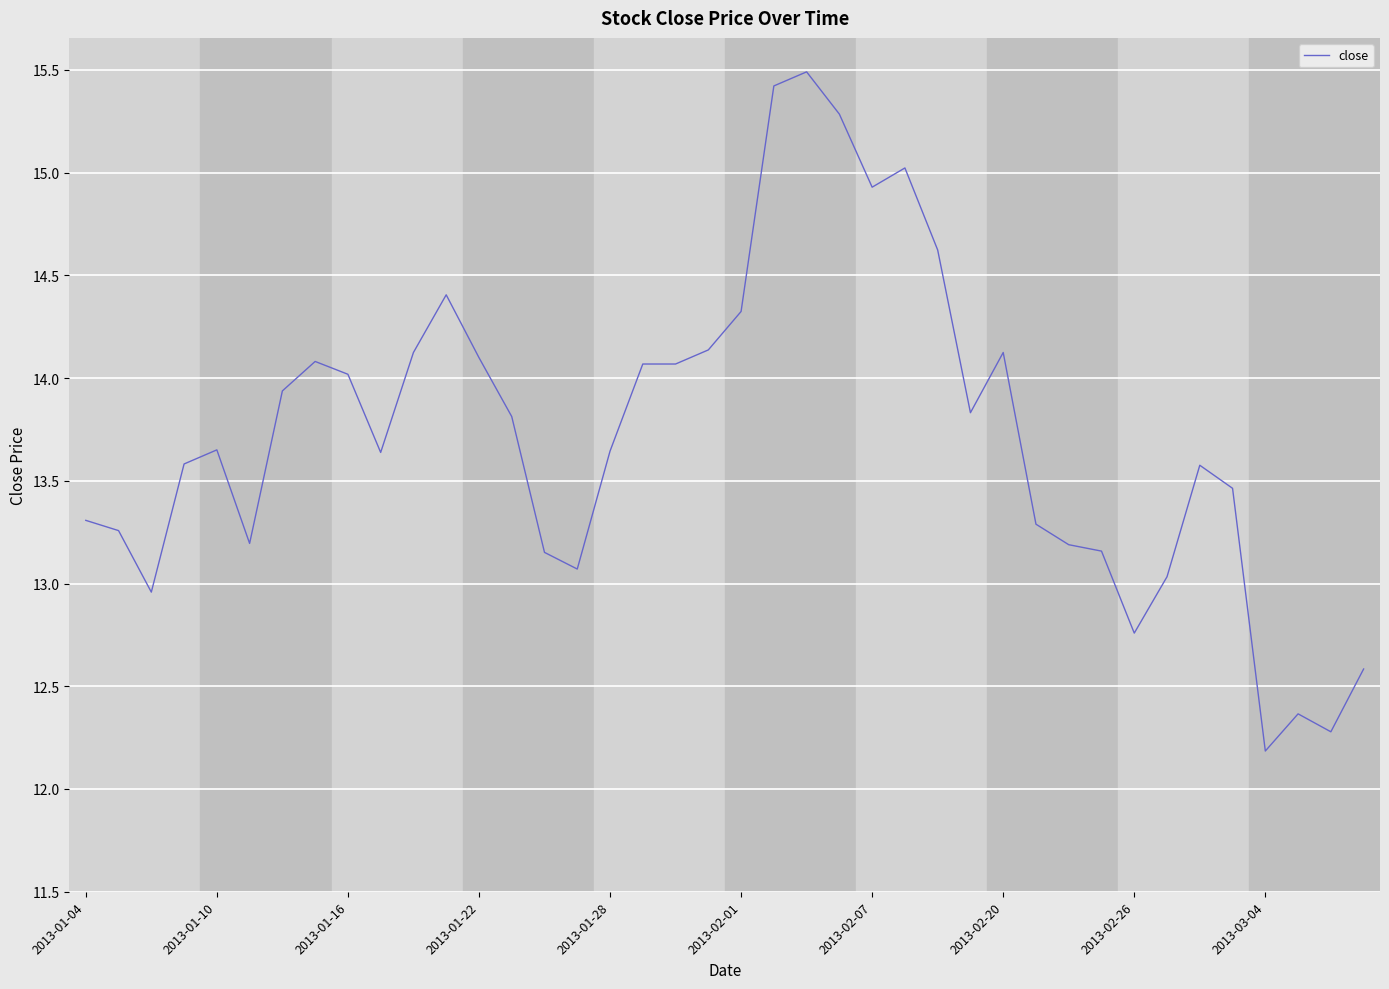

What is the maximum value shown in the chart?

15.5